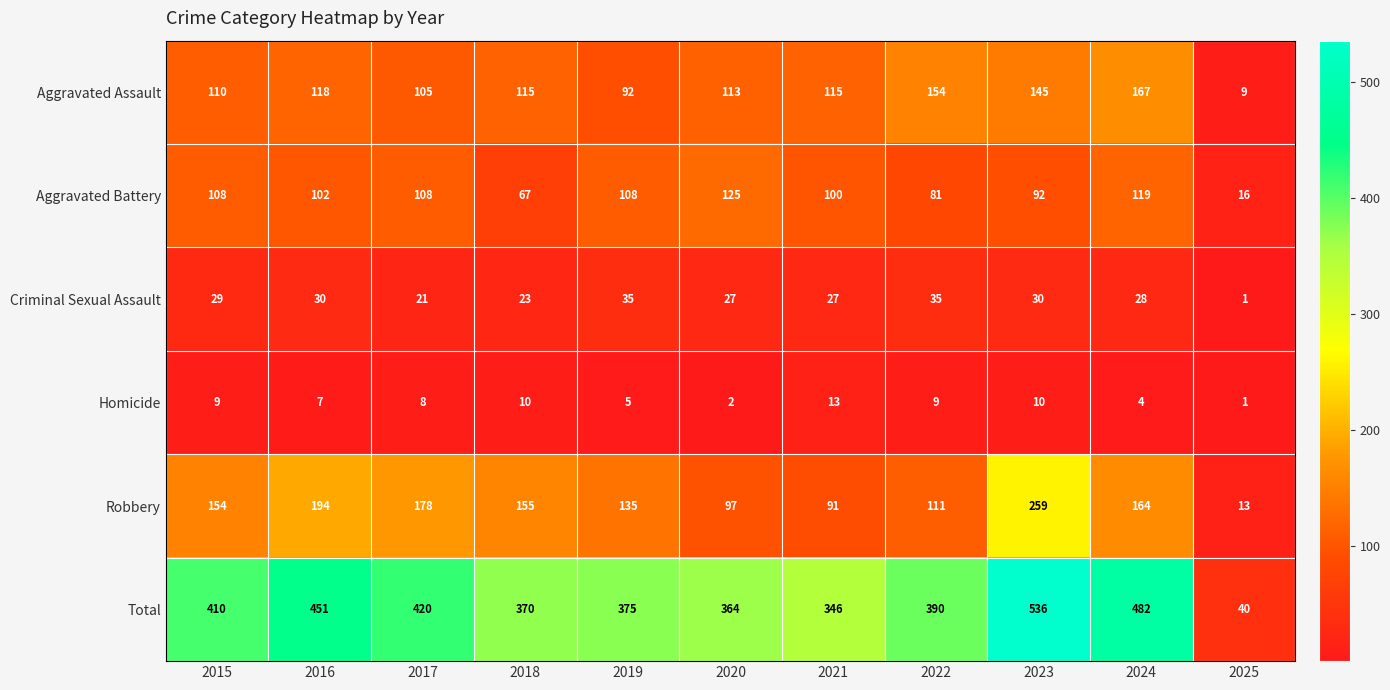

Count the number of data series in this chart.

6